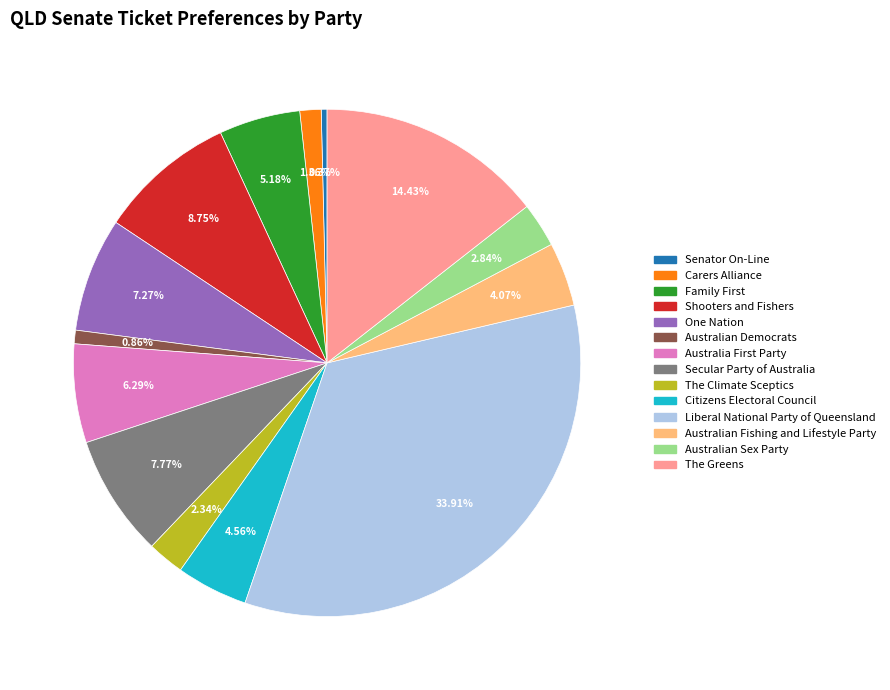

Does The Greens represent more than half of the total?

No